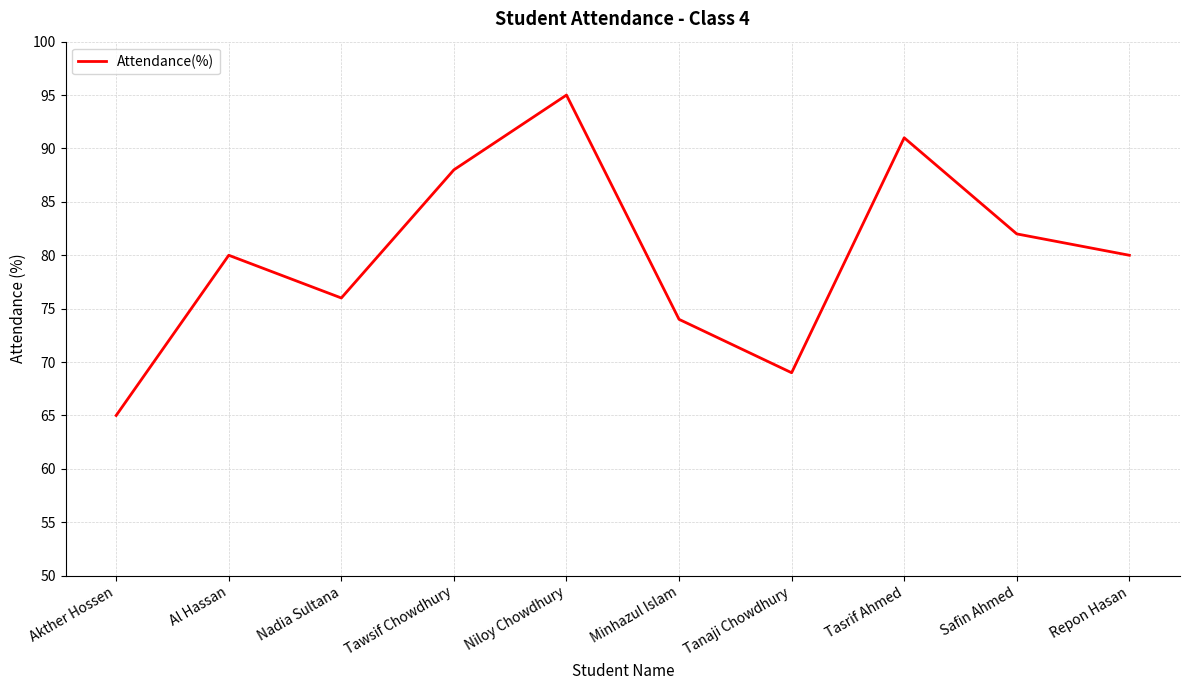

Reading right to left, transcribe all the data shown in this chart.

80	82	91	69	74	95	88	76	80	65